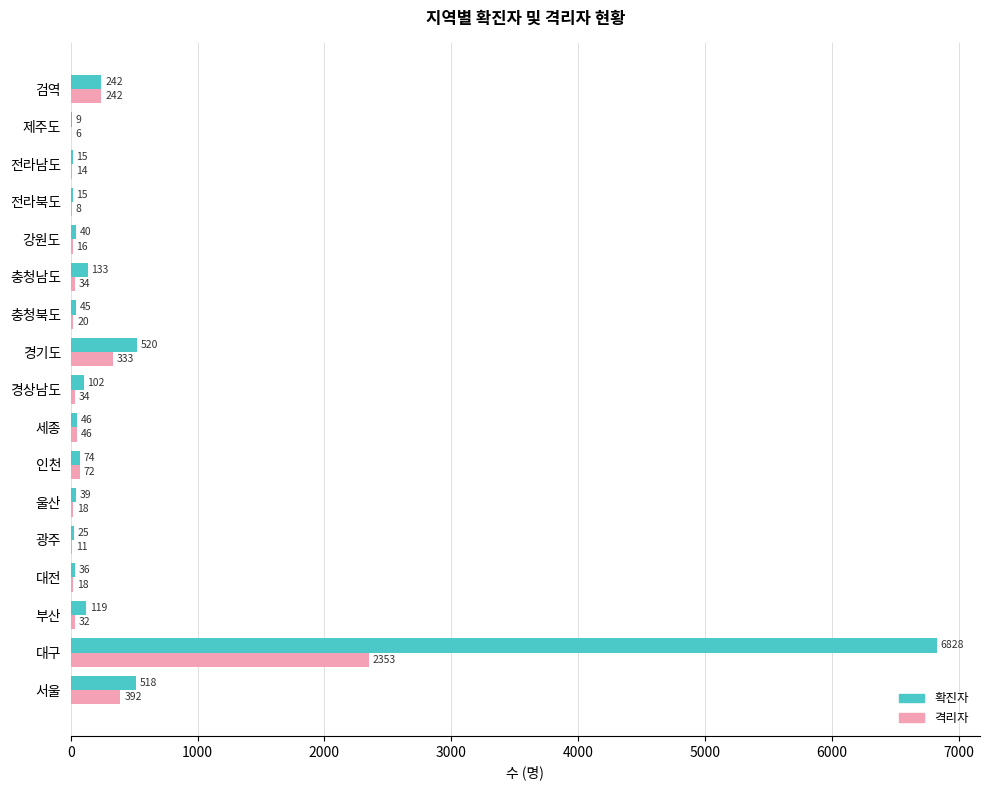

The 격리자 series shows 34 at 충청남도. True or false?

True